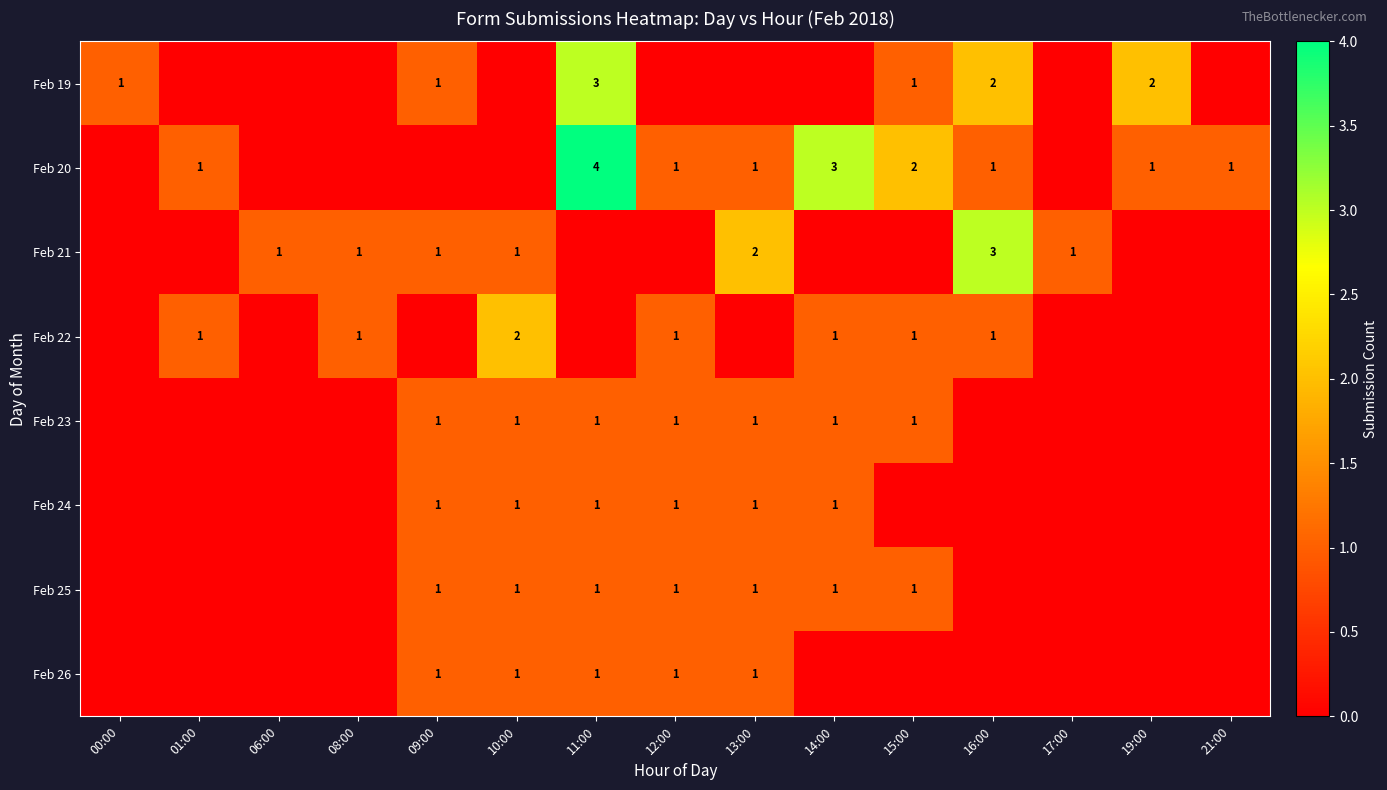

What is the maximum value shown in the chart?

4